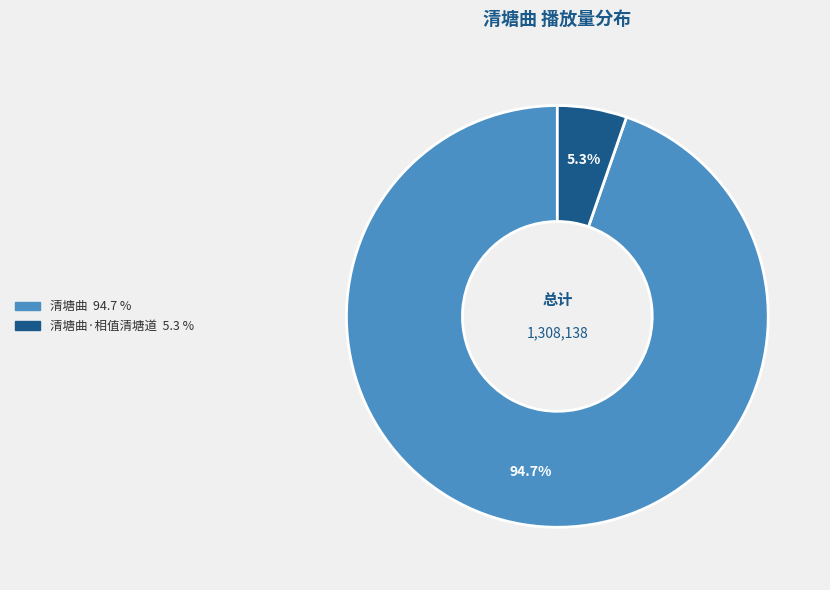

Is there a majority slice in this chart?

Yes